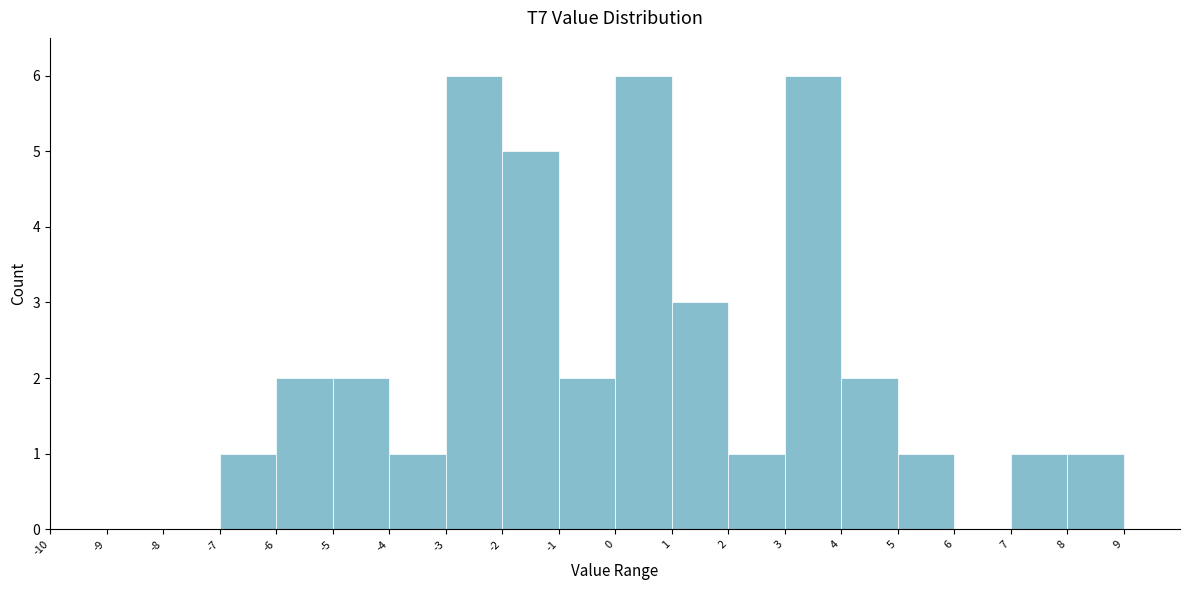

Reading left to right, transcribe this chart: for each bar, give the range it covers on the x-axis and its height. The values are not printed on the chart, so give them approximately, as read against the axis.

-10 to -9: 0
-9 to -8: 0
-8 to -7: 0
-7 to -6: 1
-6 to -5: 2
-5 to -4: 2
-4 to -3: 1
-3 to -2: 6
-2 to -1: 5
-1 to 0: 2
0 to 1: 6
1 to 2: 3
2 to 3: 1
3 to 4: 6
4 to 5: 2
5 to 6: 1
6 to 7: 0
7 to 8: 1
8 to 9: 1
9 to 10: 0